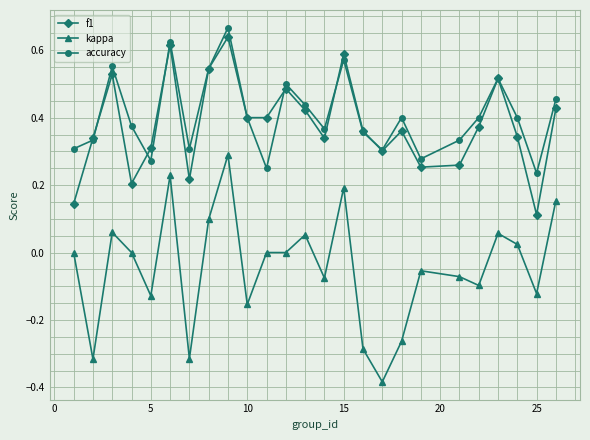

Which series has the widest spread of values?

kappa